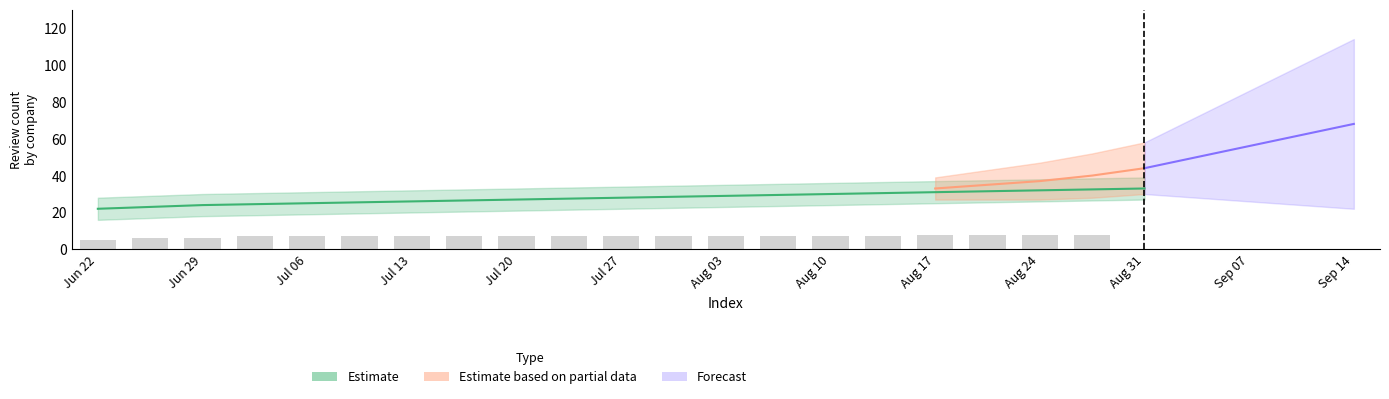

Reading left to right, what are all the values shown in this chart?

5	6	6	7	7	7	7	7	7	7	7	7	7	7	7	7	8	8	8	8